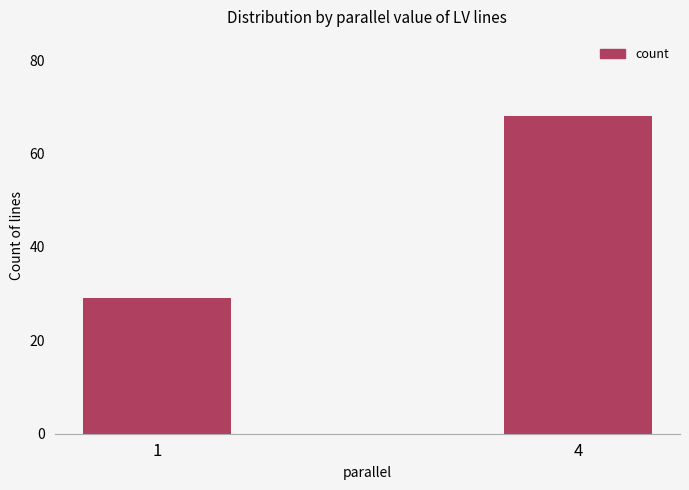

What is the maximum value shown in the chart?

68